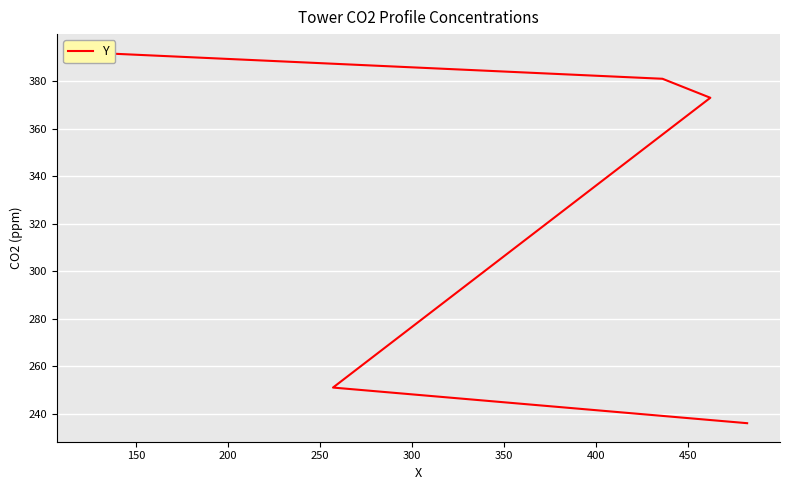

How many lines are shown in the chart?

1